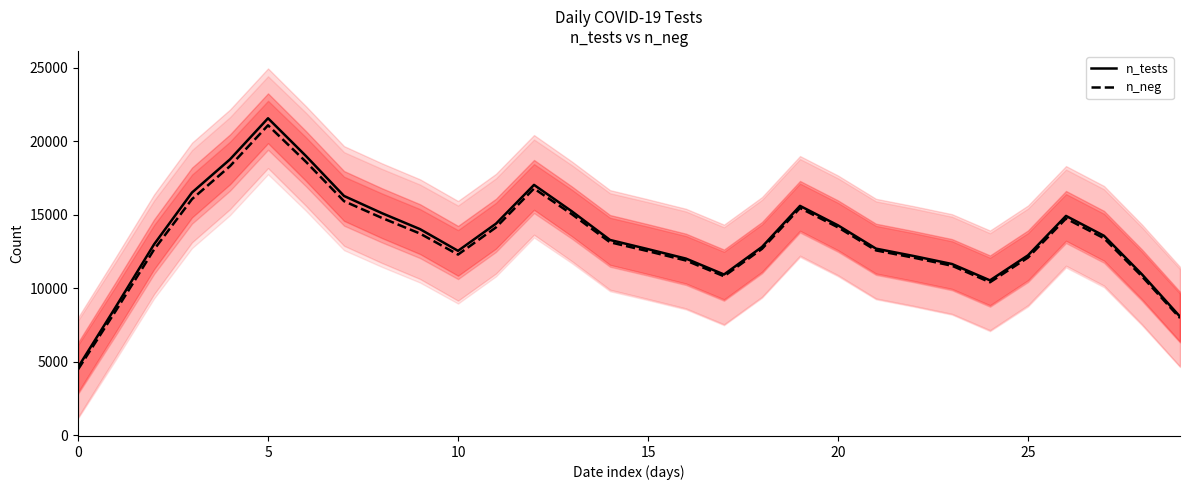

How many values in the n_neg series exceed 13141?

15